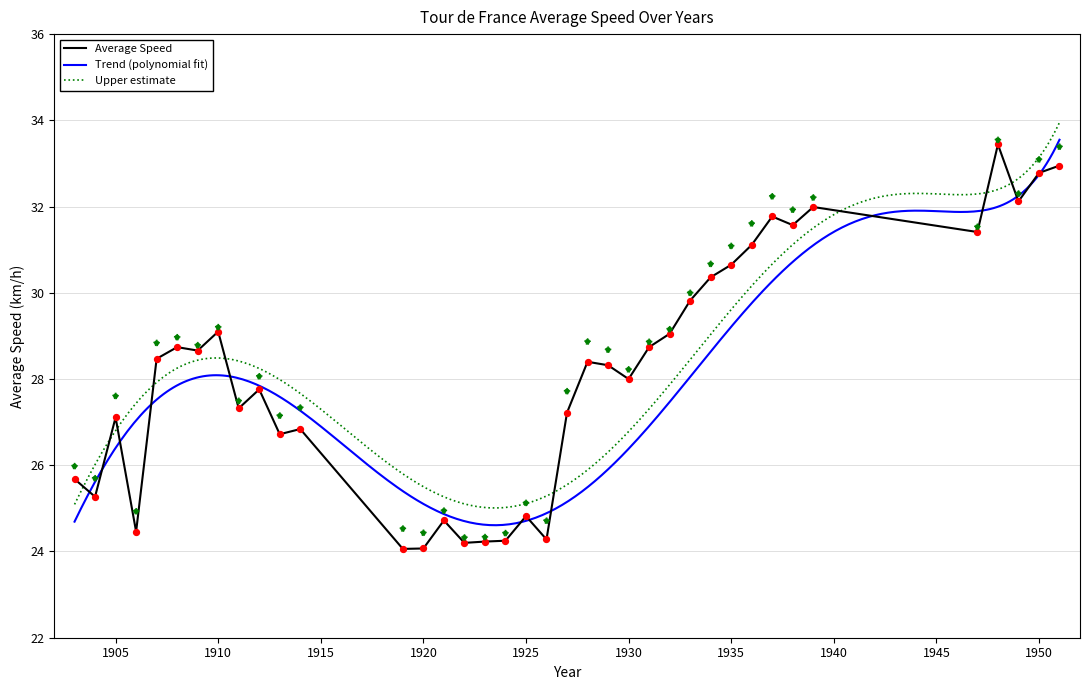

What is the change in value from 1906 to 1934?

+5.9